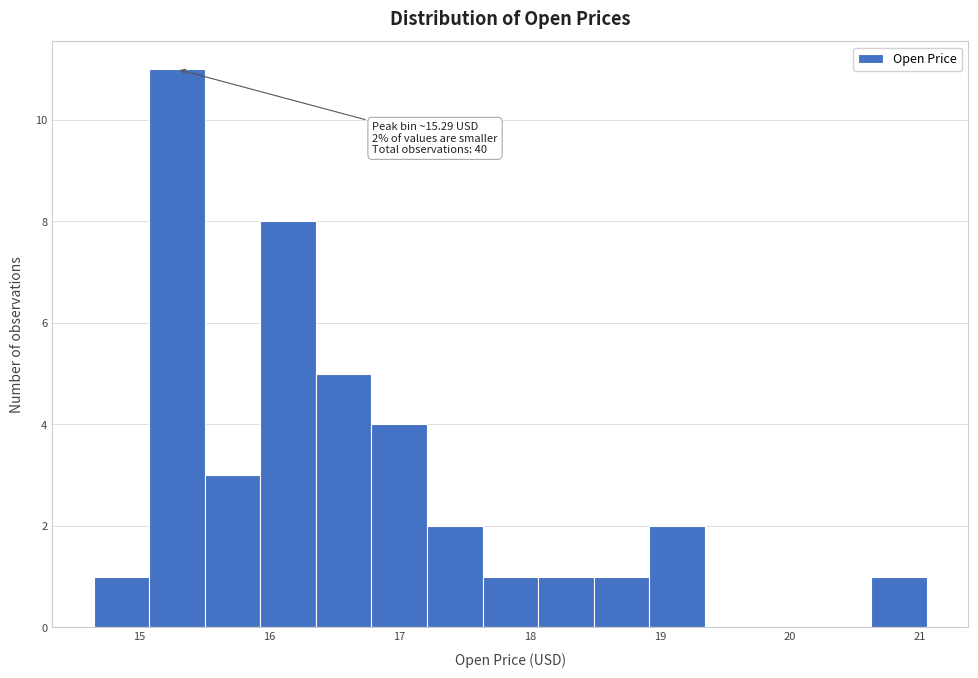

Which range on the x-axis has the tallest bar?

15.1 to 15.5